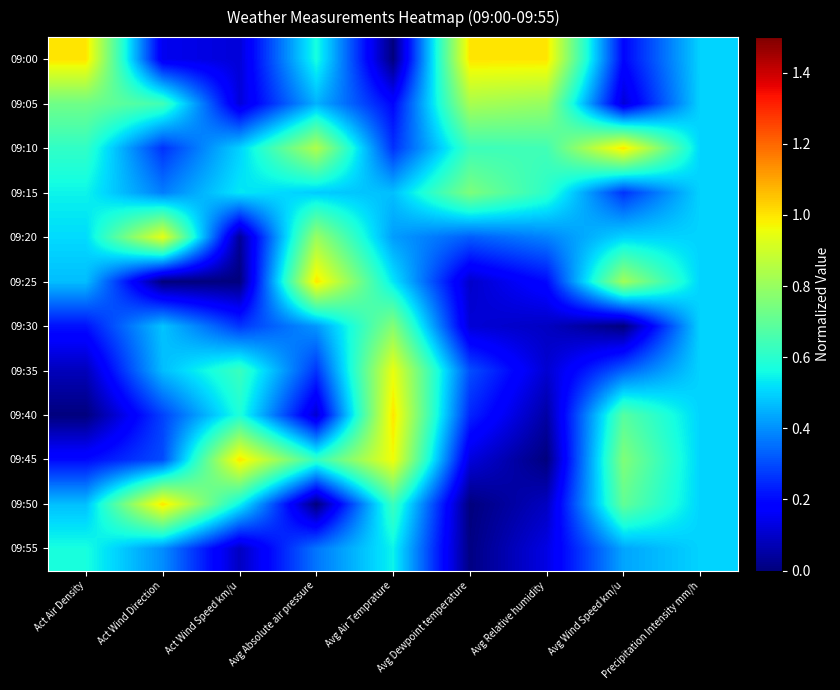

At how many categories does at least one series exceed 0?

9